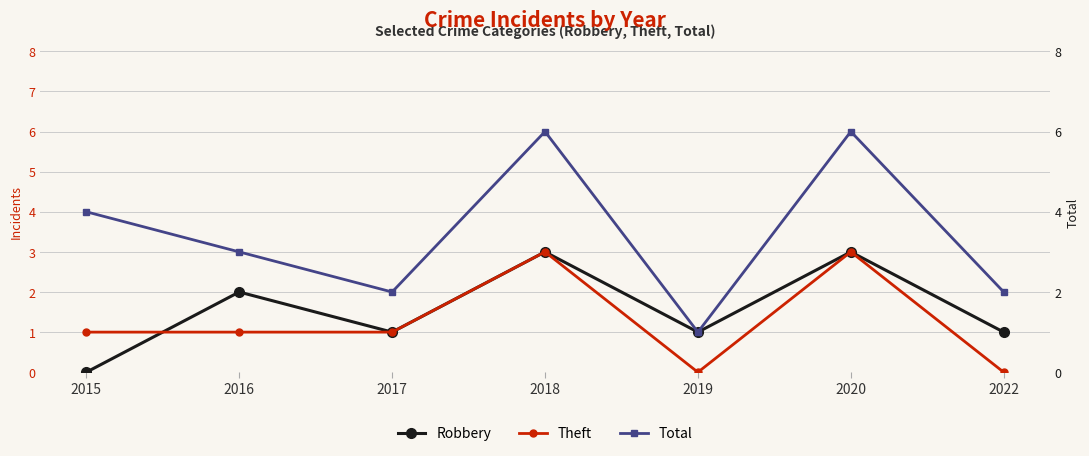

What is the difference between the maximum and minimum values in the Robbery series?

3